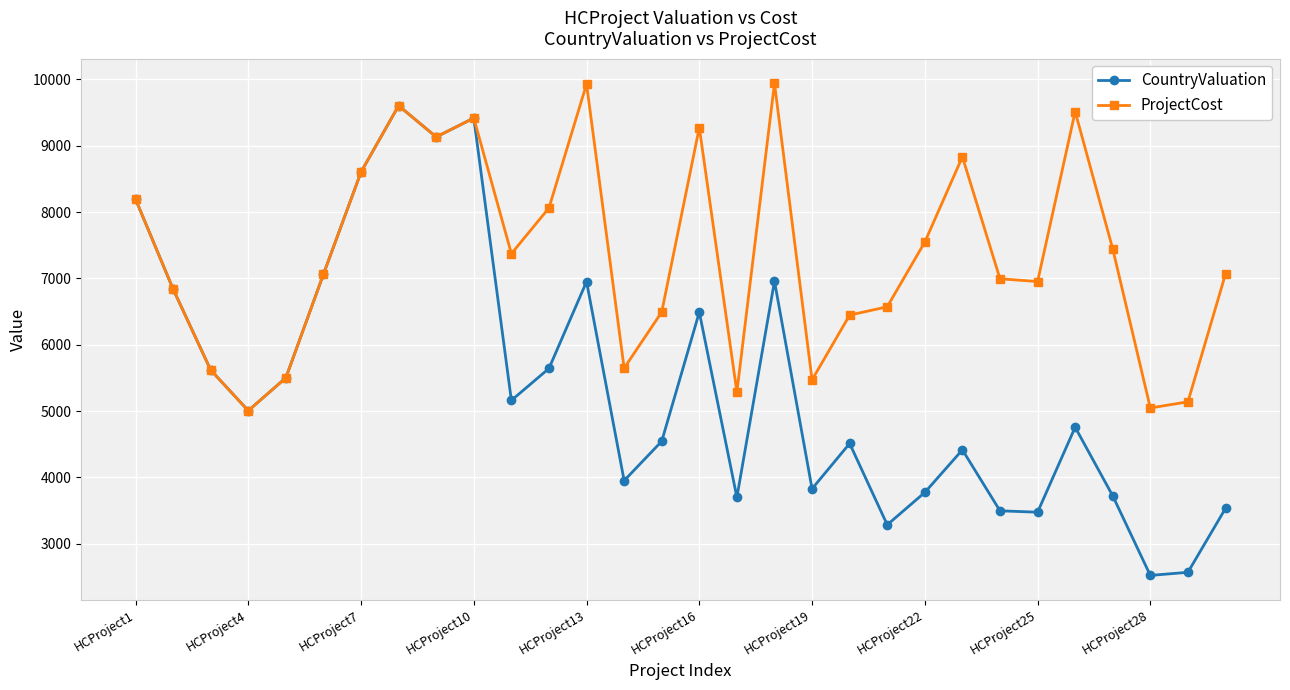

What is the average value of the ProjectCost series?

7334